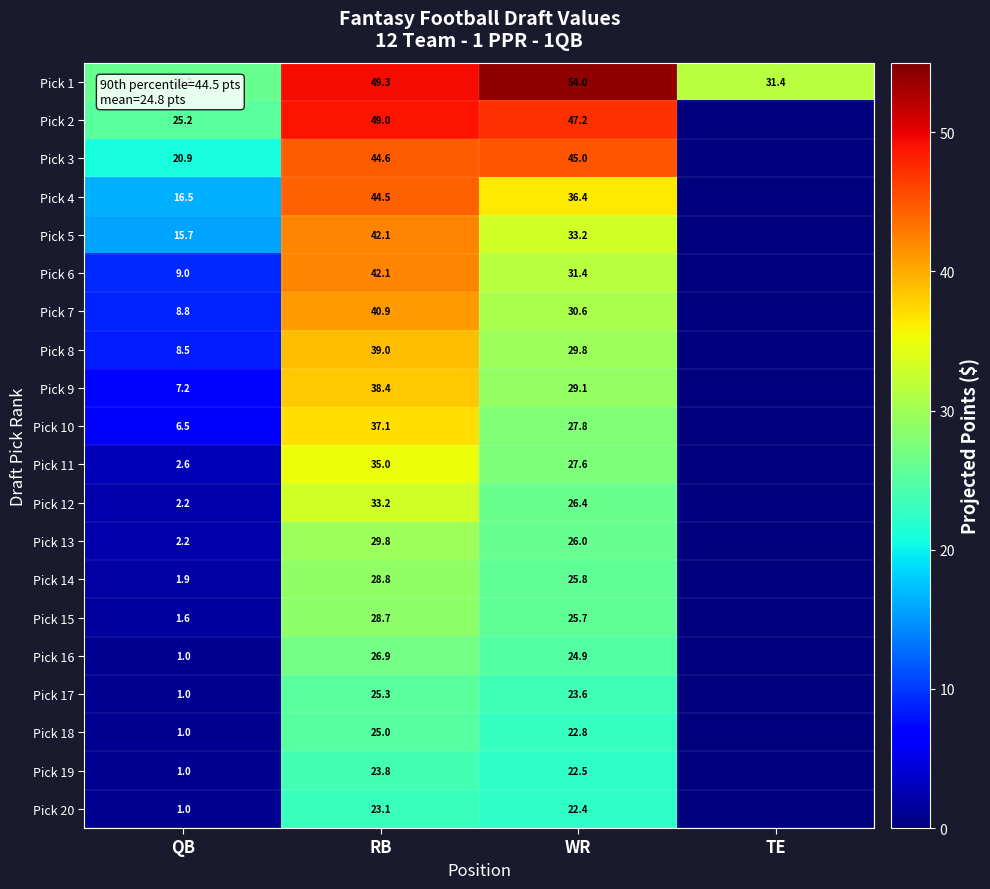

Is the value of Pick 14 at QB greater than the value of Pick 8 at WR?

No